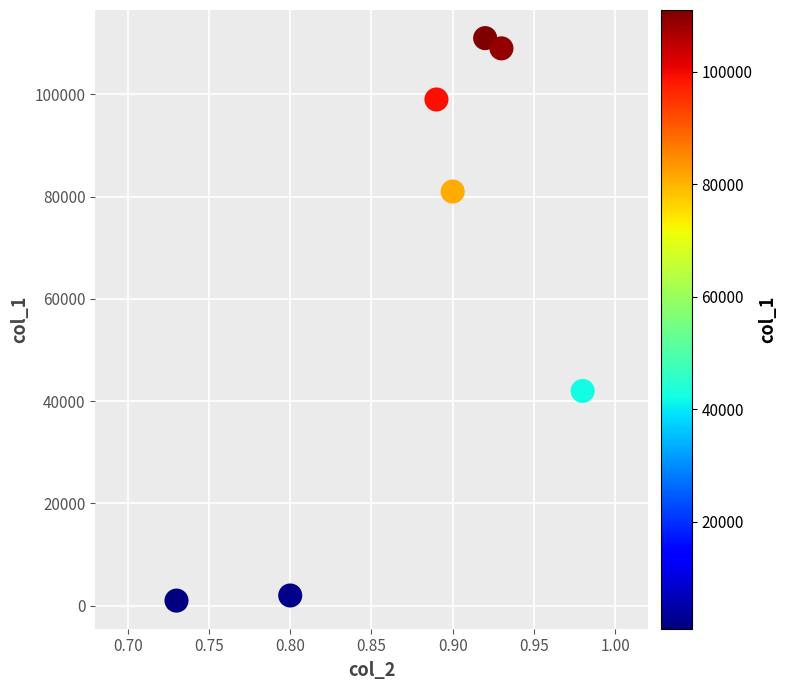

What Y value in the scatter plot is closest to 56000?

42000